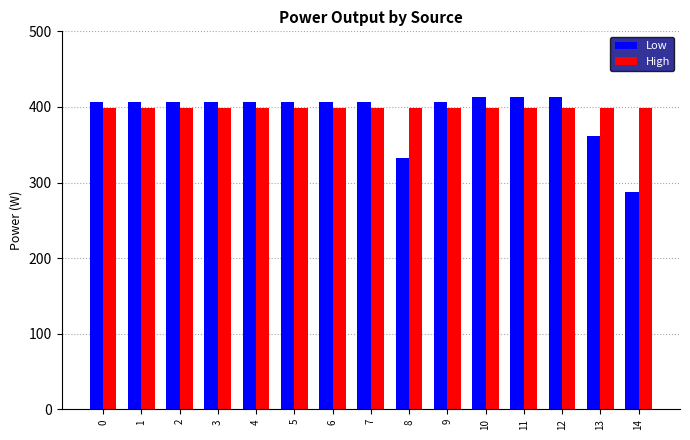

List the series in order of their overall mean, lowest first.

Low, High